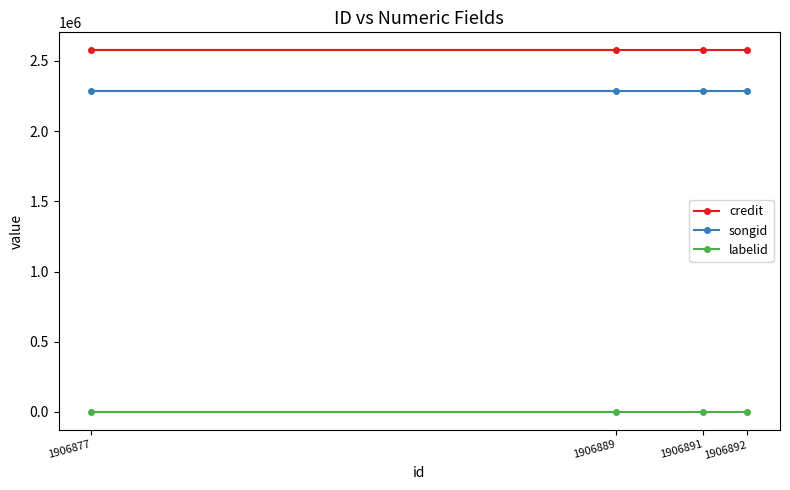

Which series has the widest spread of values?

credit